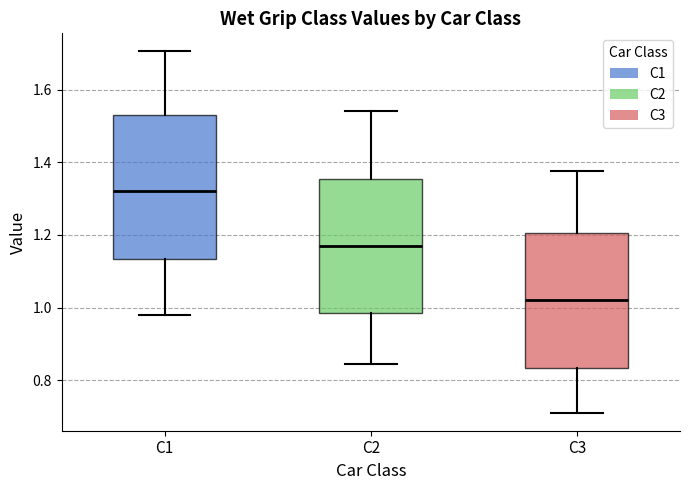

Comparing the boxes themselves (not the whiskers), which one is the tallest?

C1